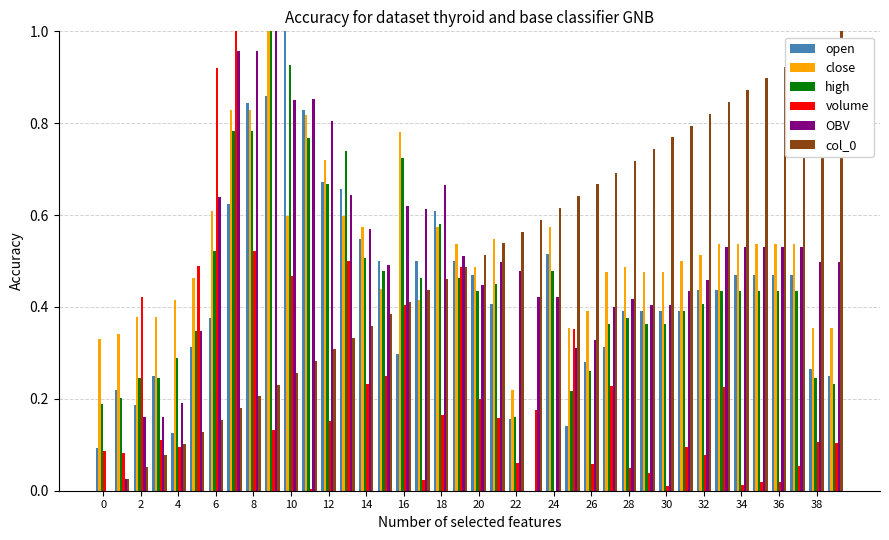

What is the sum of all open values?

17.1